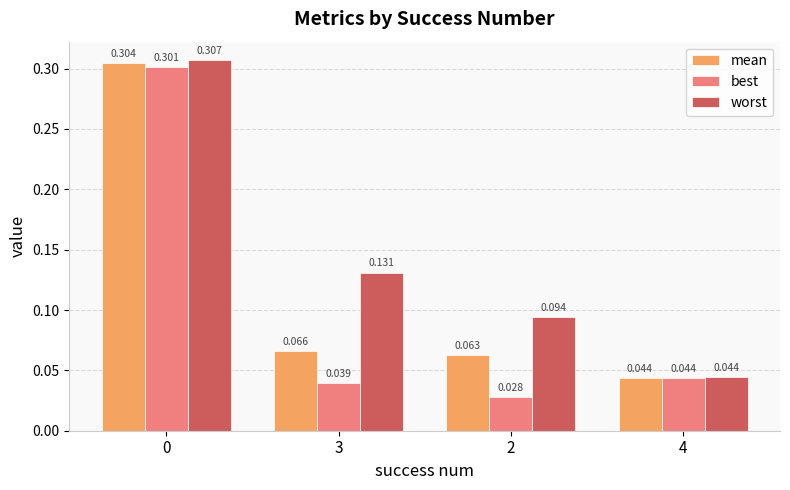

List the series in order of their overall mean, lowest first.

best, mean, worst